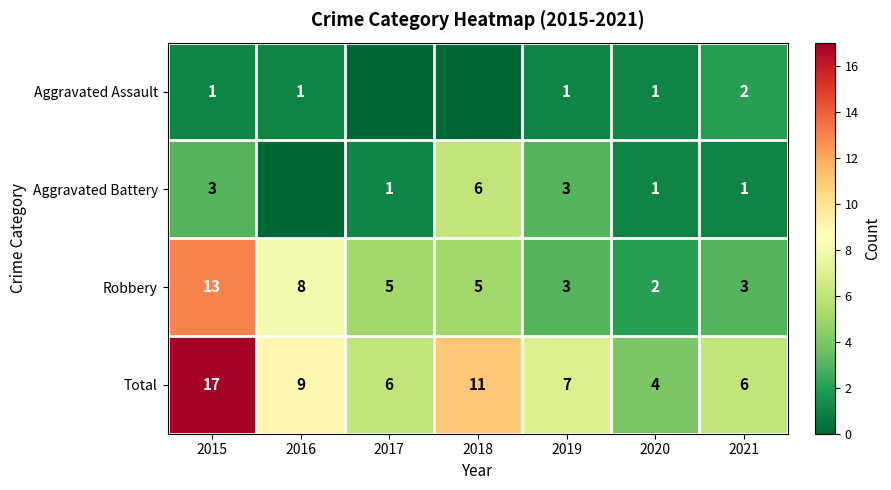

Which category has the lowest value across all series?

2017